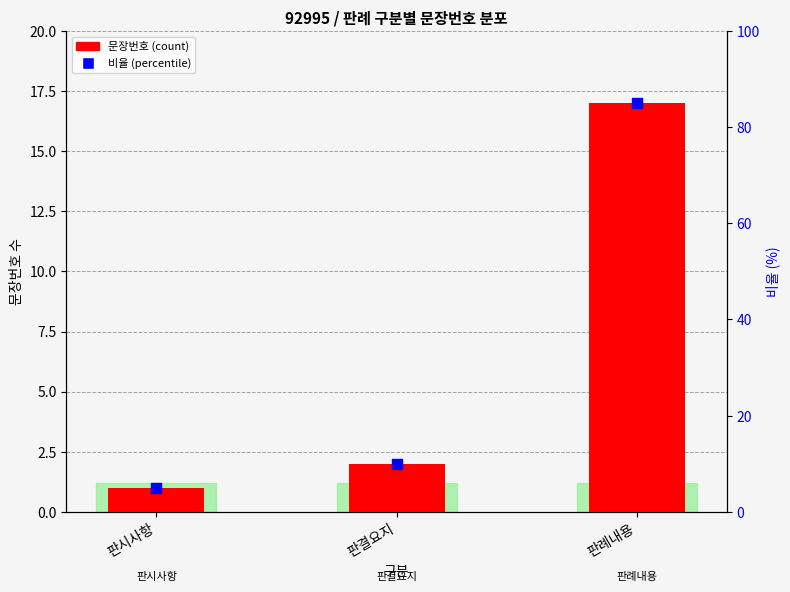

What are all the series names shown in the legend?

문장번호 (count), 비율 (percentile)